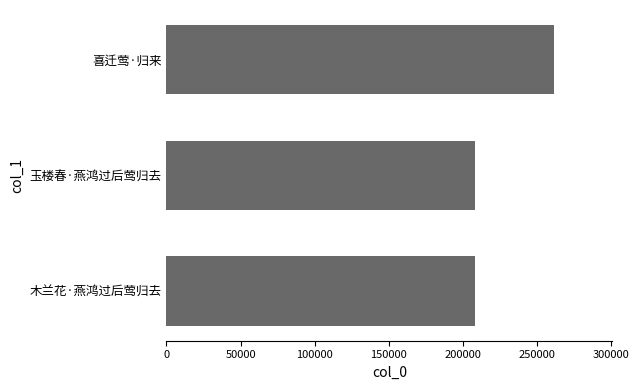

What is the ratio of the value at 木兰花·燕鸿过后莺归去 to the value at 喜迁莺·归来?

0.8